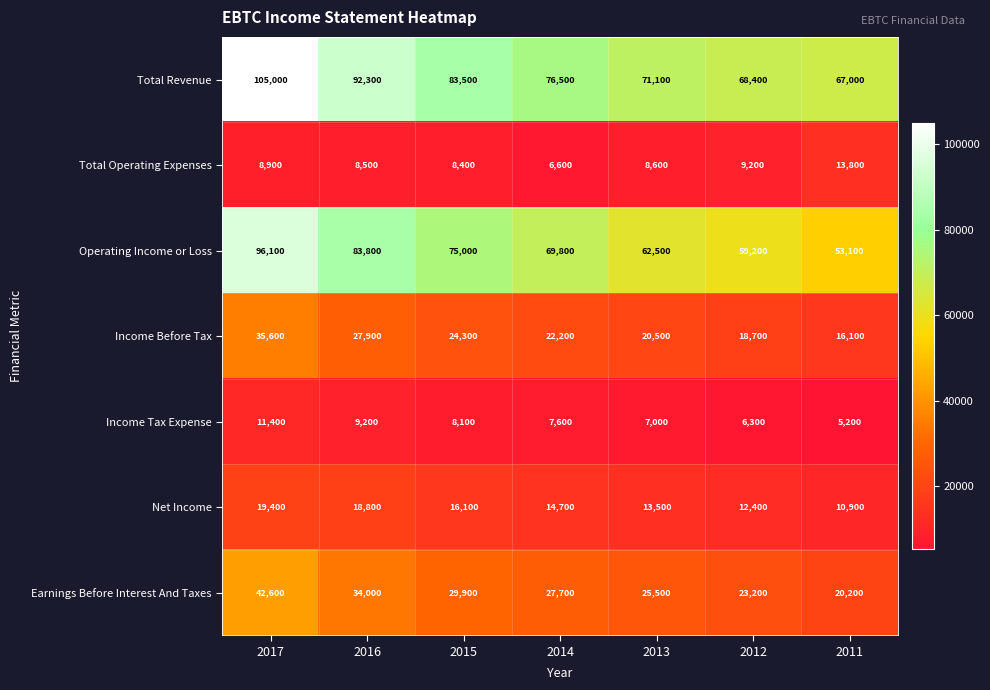

What value does the Total Revenue series have at 2011?

67000